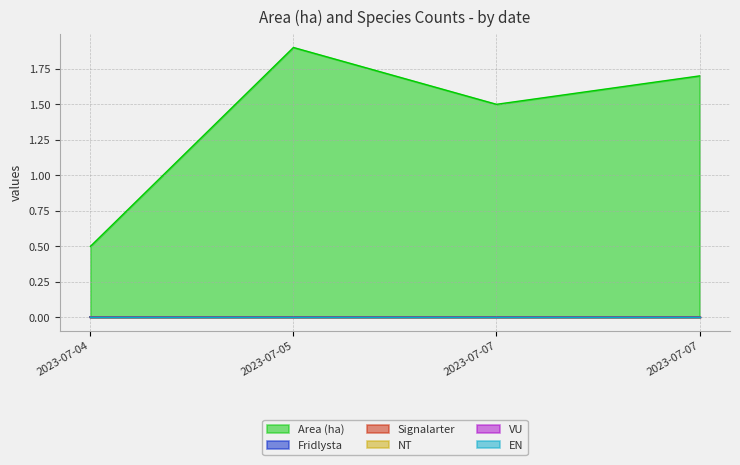

The VU series shows 0.0 at 2023-07-04. True or false?

True